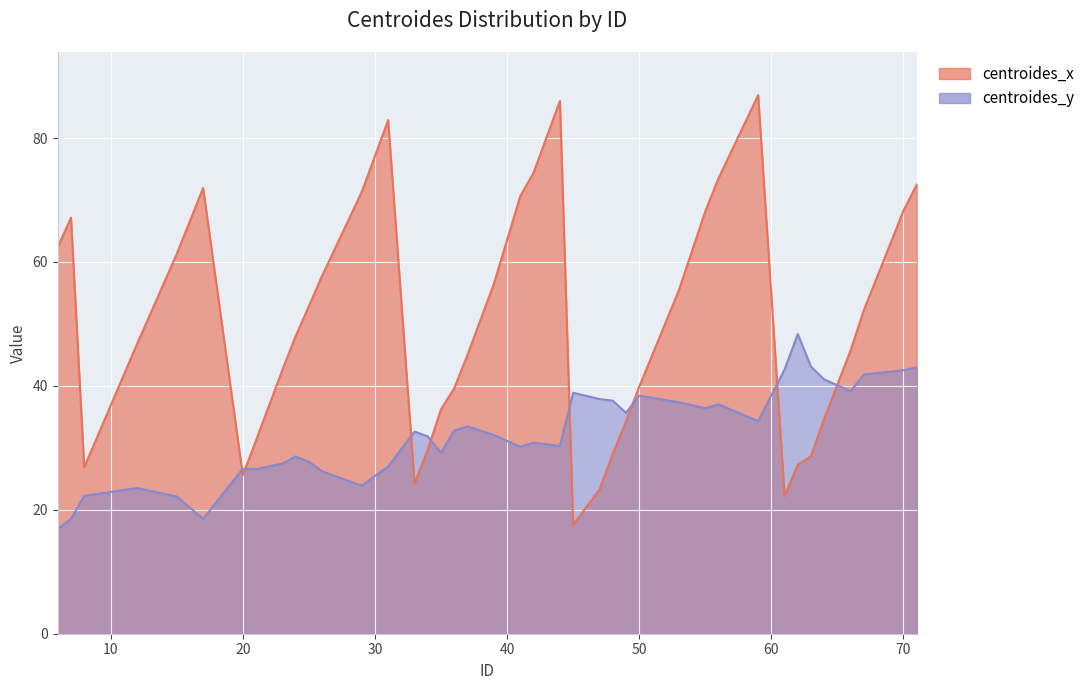

True or false: centroides_x and centroides_y intersect in this chart.

True